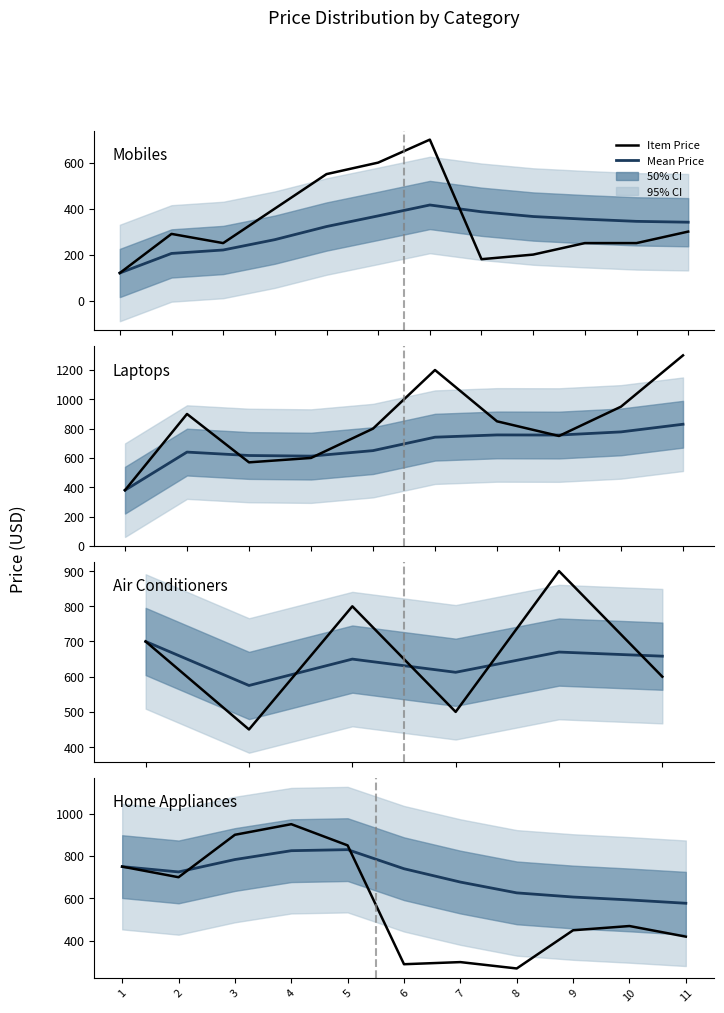

What is the lowest value of the Price series?

270.0